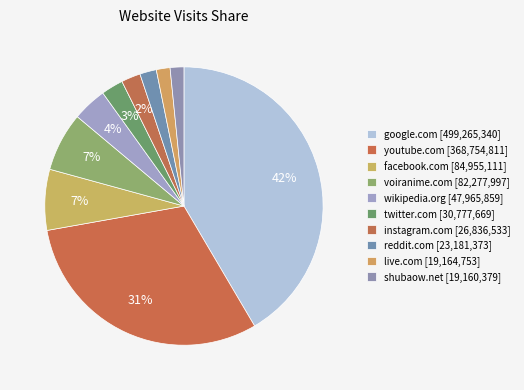

To the nearest percent, what is the combined percentage of facebook.com and shubaow.net?

9%